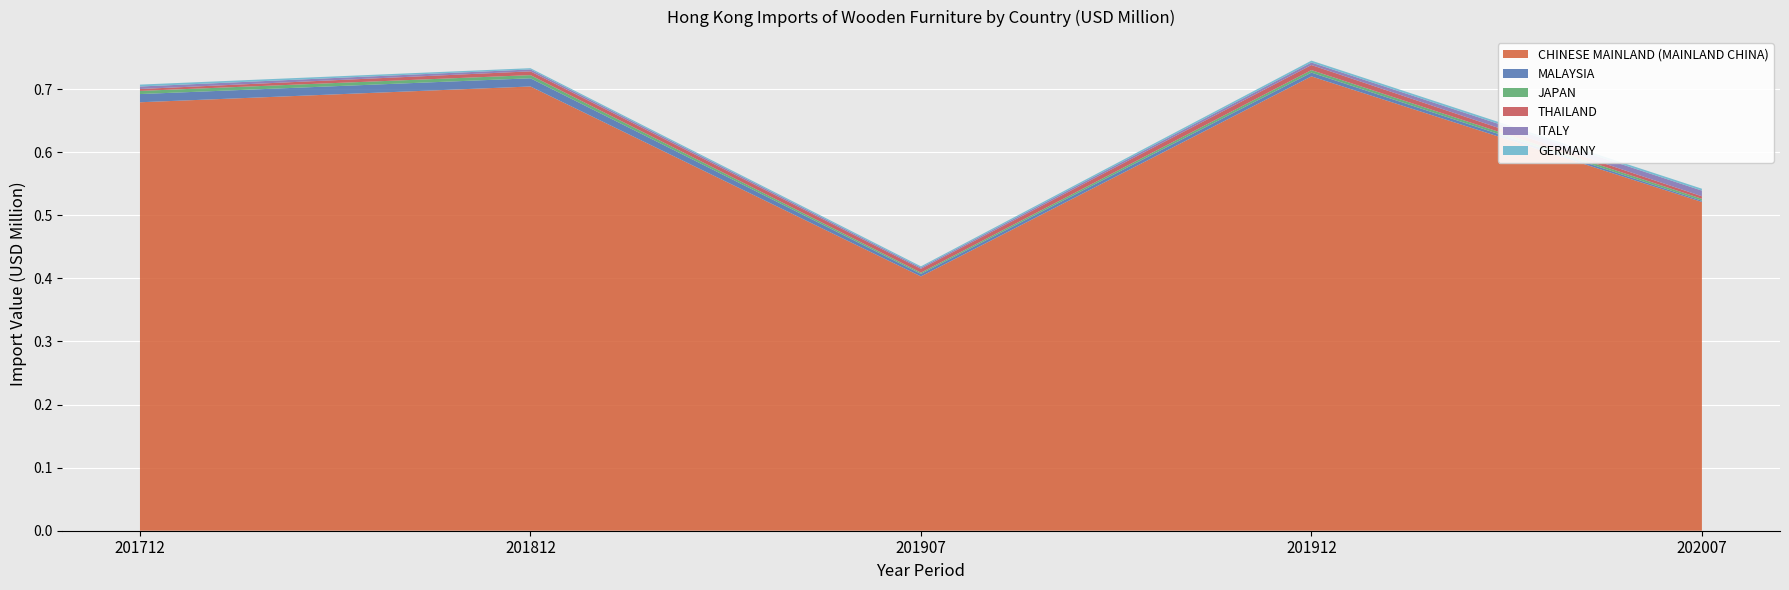

Reading left to right, what are all the values shown in this chart?

CHINESE MAINLAND (MAINLAND CHINA): 0.7	0.7	0.4	0.7	0.5
MALAYSIA: 0.0	0.0	0.0	0.0	0.0
JAPAN: 0.0	0.0	0.0	0.0	0.0
THAILAND: 0.0	0.0	0.0	0.0	0.0
ITALY: 0.0	0.0	0.0	0.0	0.0
GERMANY: 0.0	0.0	0.0	0.0	0.0